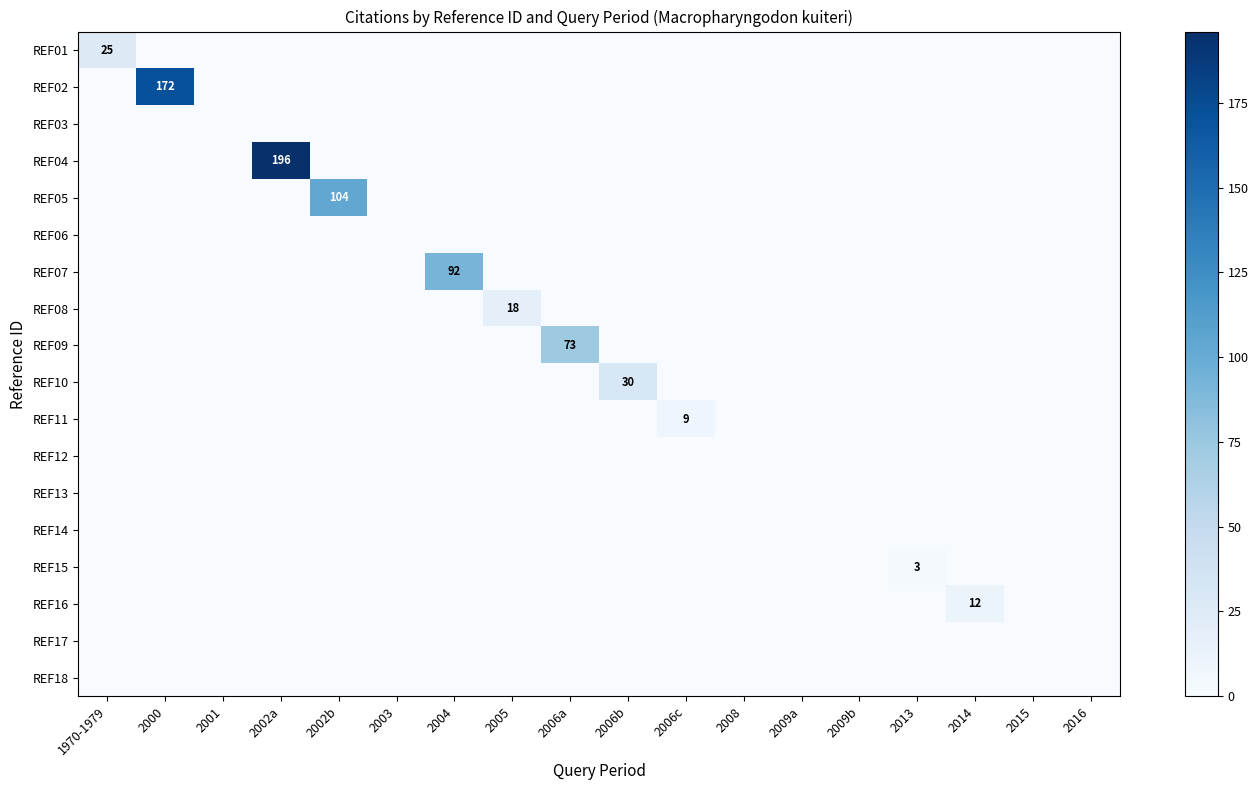

Which series has the largest total across all categories?

REF04